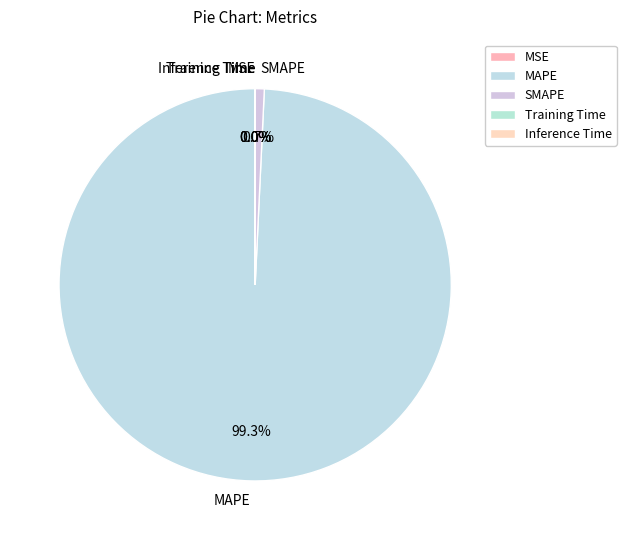

Which category has the biggest portion of the pie?

MAPE